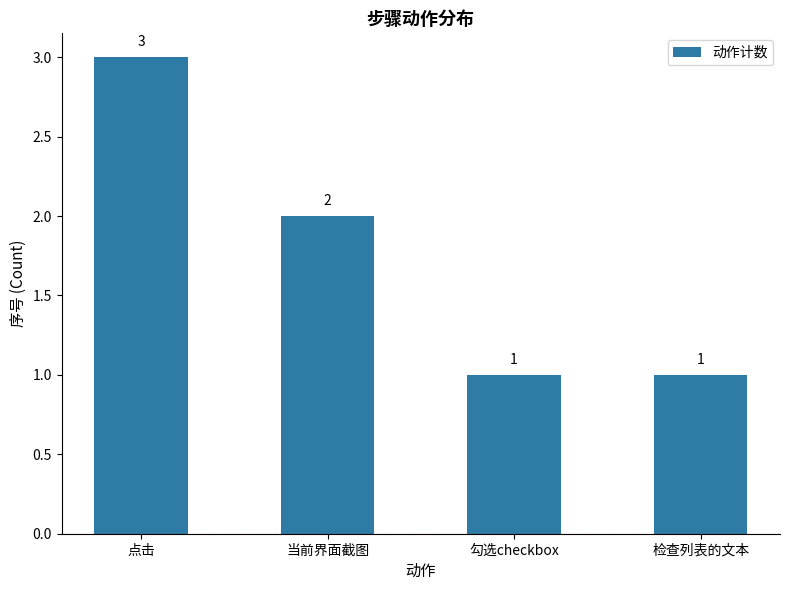

Approximately how many times larger is the value at 当前界面截图 compared to 勾选checkbox?

2.0